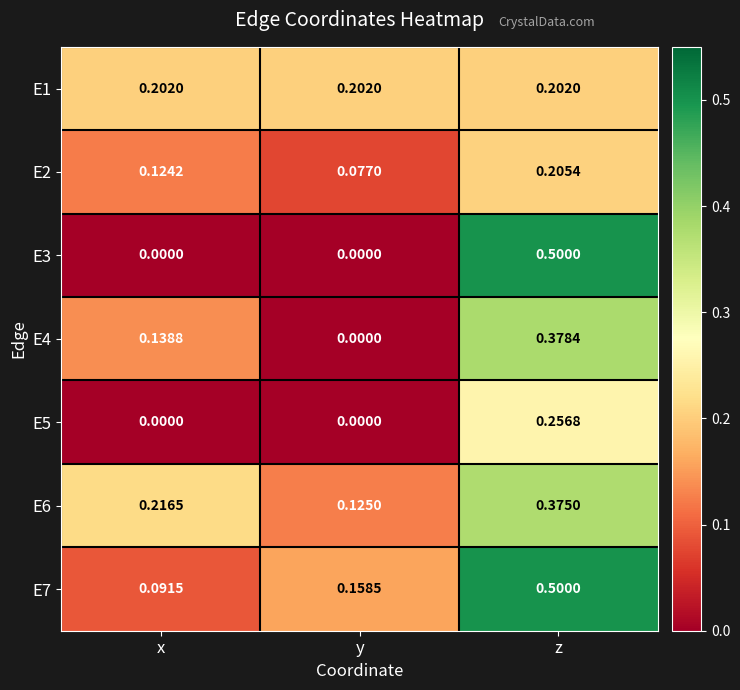

At how many categories does at least one series exceed 0?

3